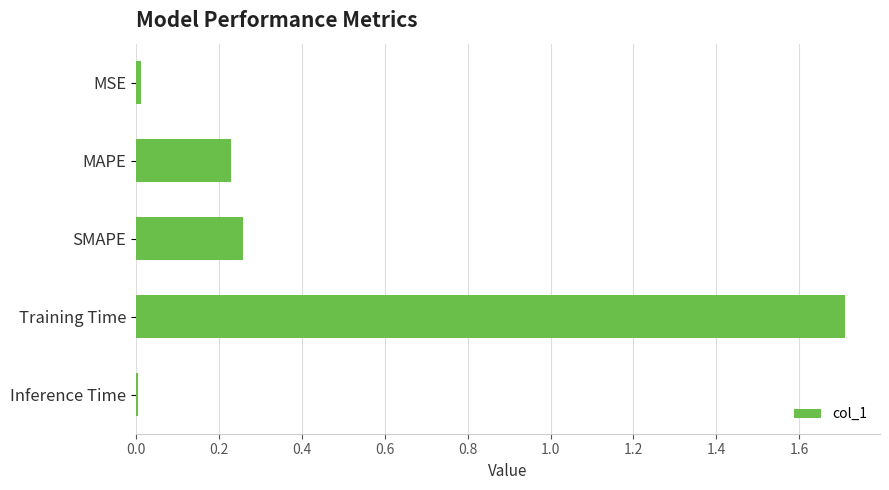

Between Inference Time and Training Time, which is larger?

Training Time